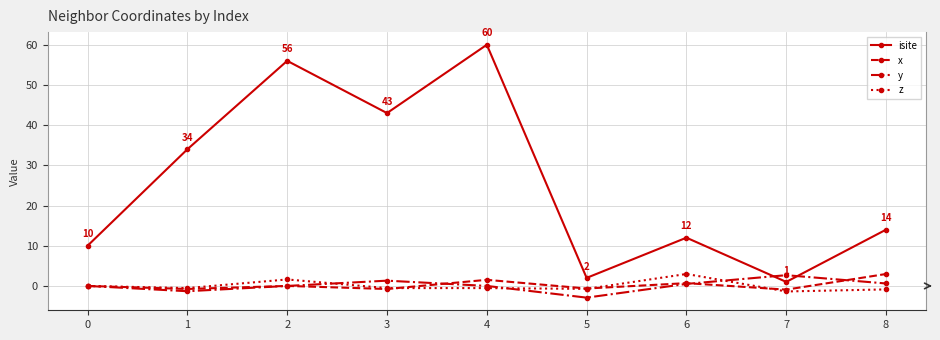

Is the value of y at 6 greater than the value of x at 7?

Yes